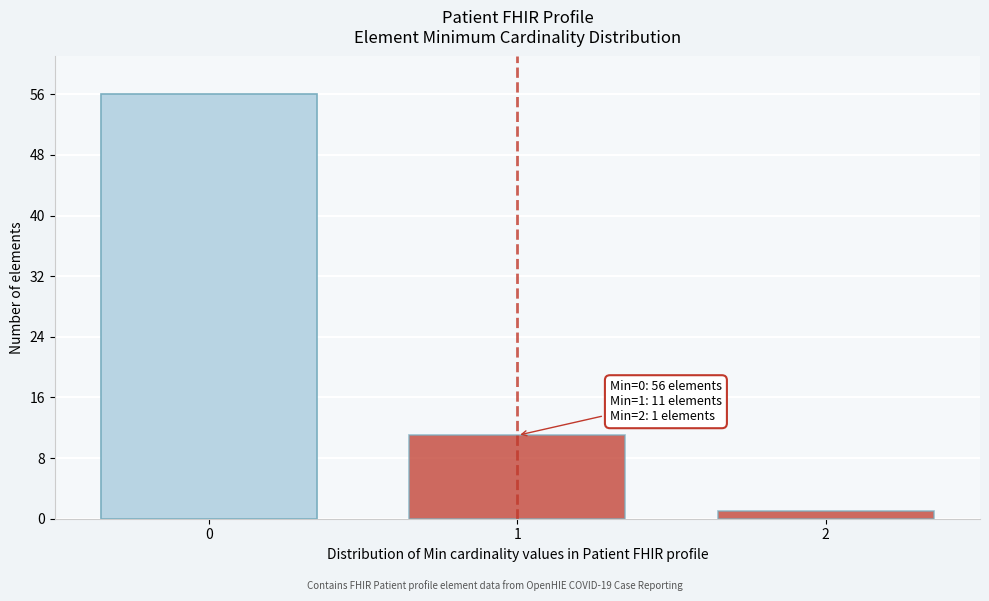

Reading left to right, transcribe all the data shown in this chart.

56	11	1